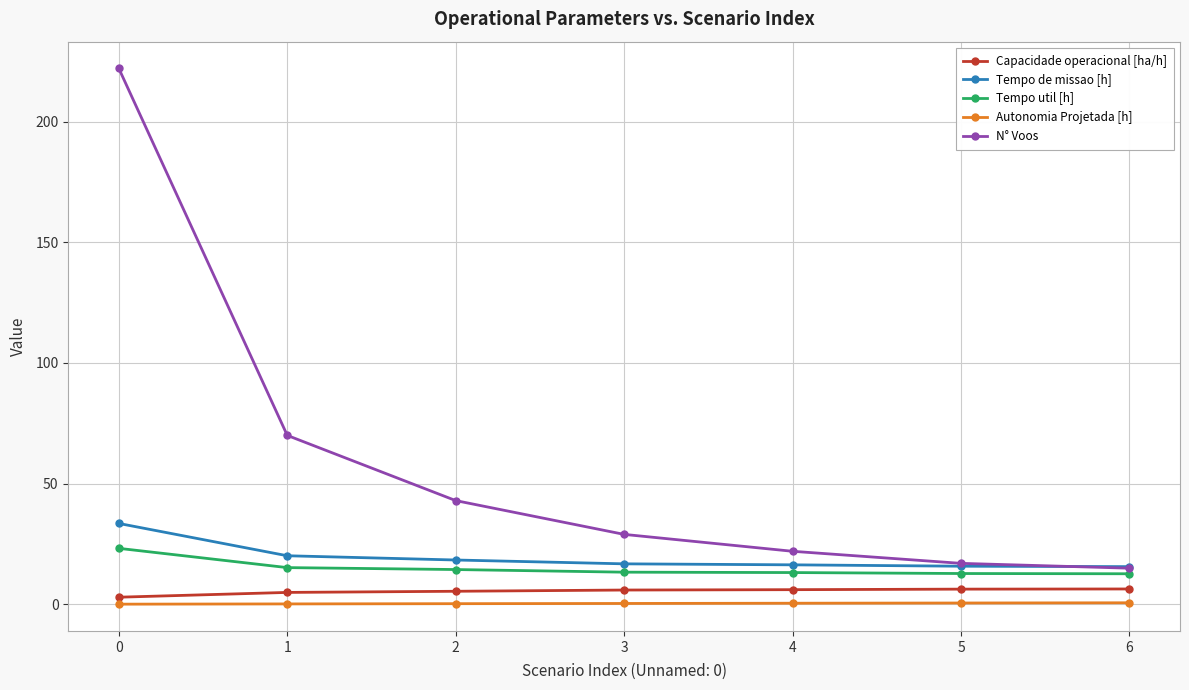

What is the sum of all Capacidade operacional [ha/h] values?

38.2